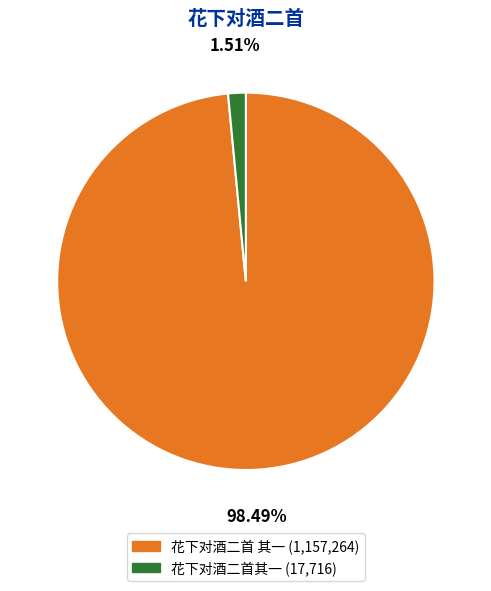

Which slice is the smallest?

花下对酒二首其一